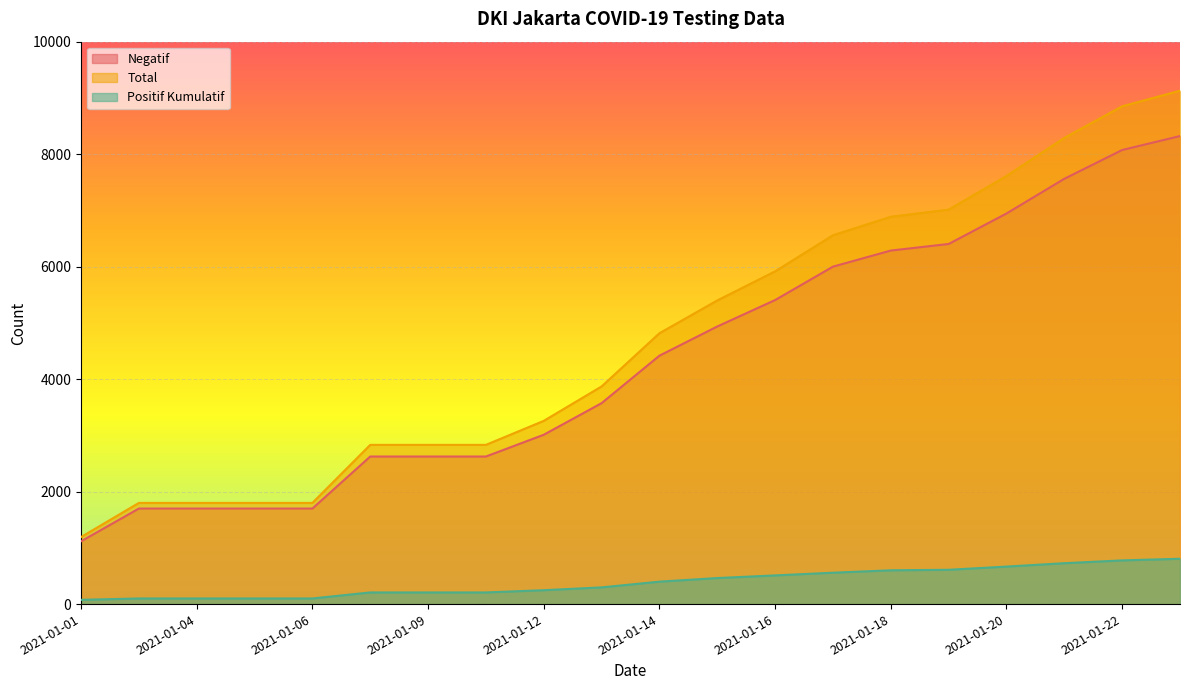

What is the lowest value of the Negatif series?

1116